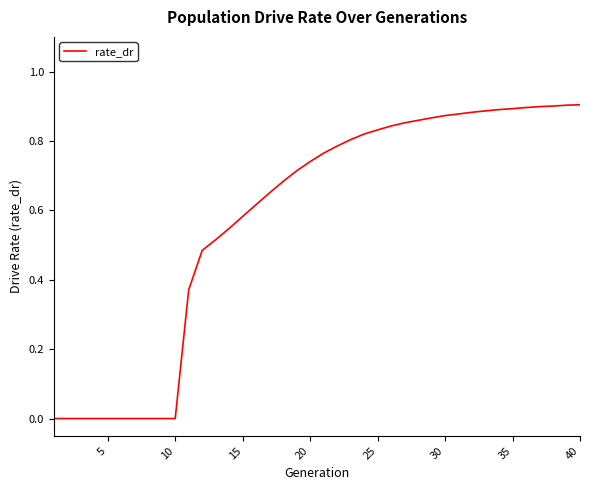

What is the sum of all values?

23.1